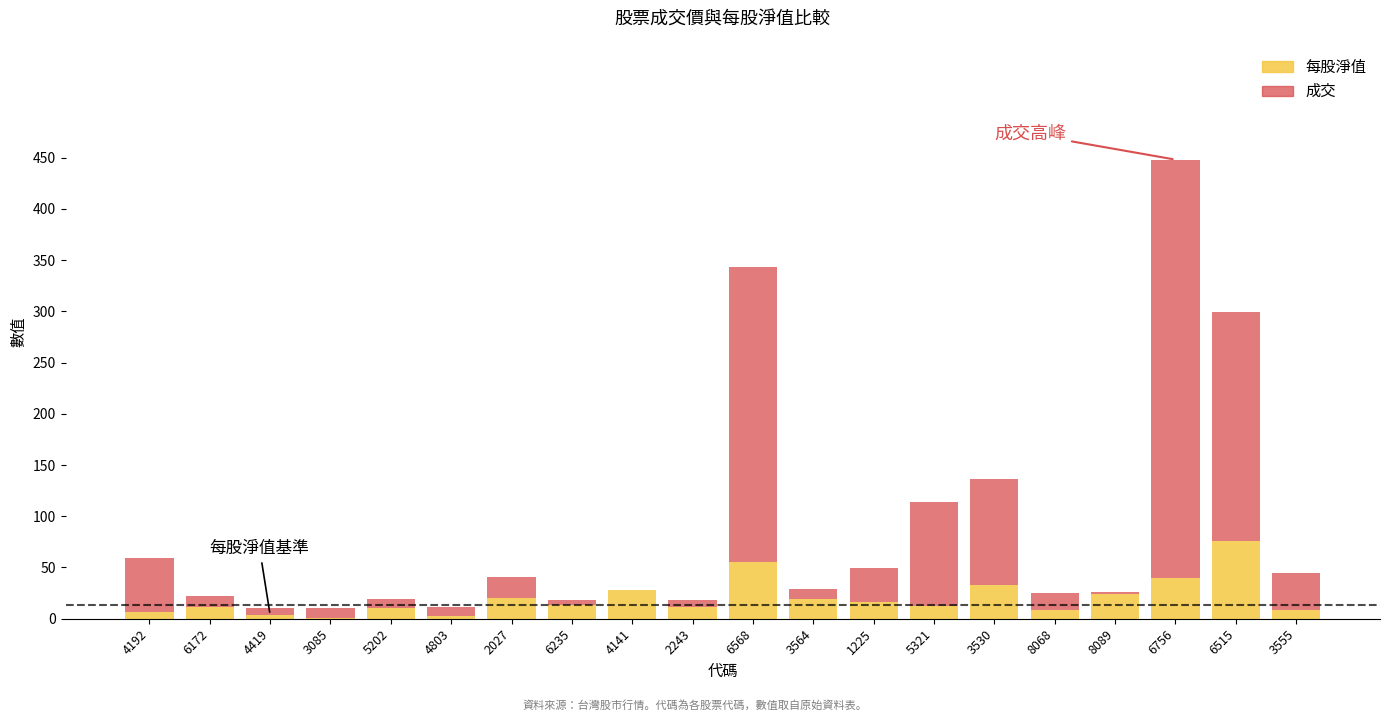

Are the bars grouped side by side (vs. stacked)?

No